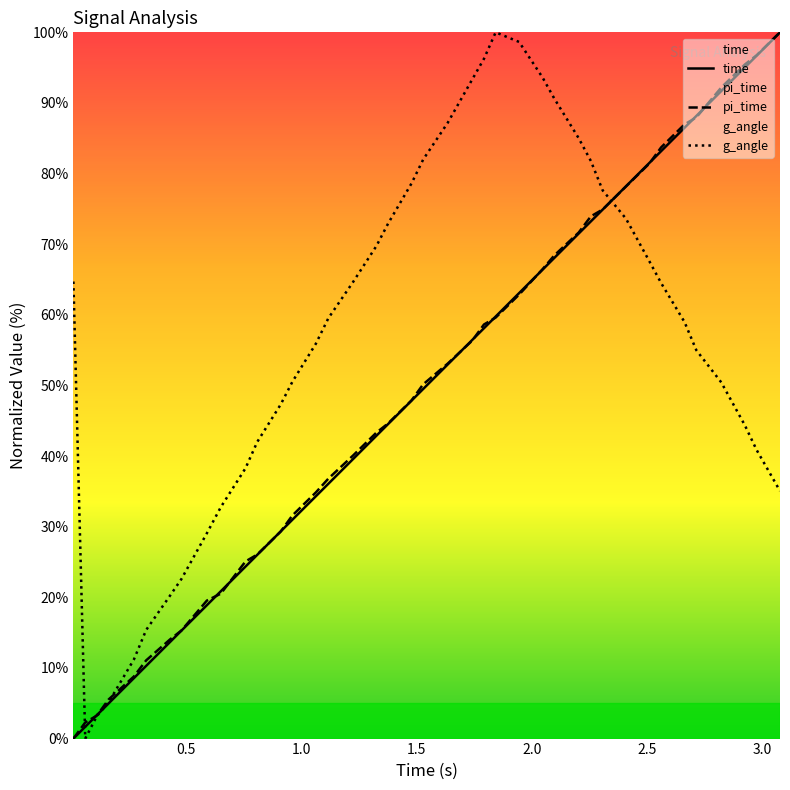

What is the greatest value displayed?

100.0